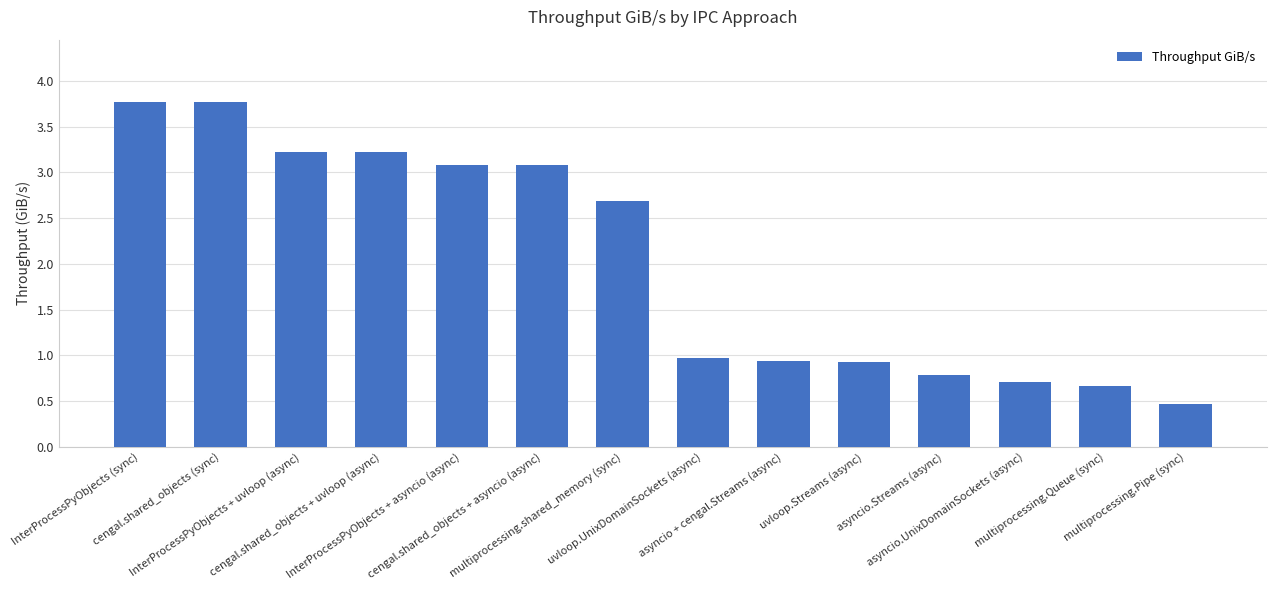

What is the change in value from InterProcessPyObjects + uvloop (async) to multiprocessing.Queue (sync)?

-2.6